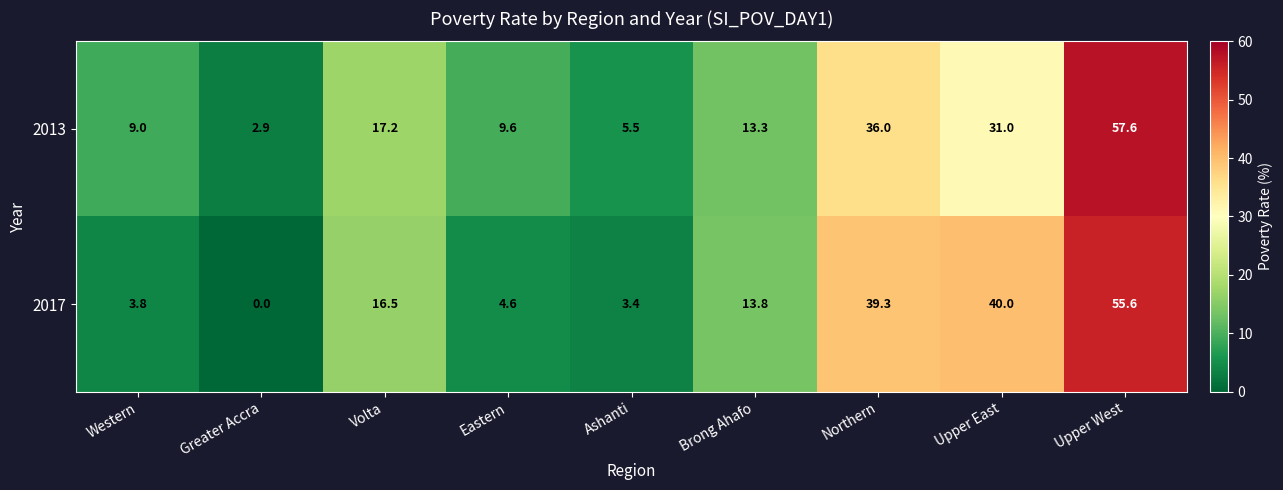

How many distinct data groups are displayed?

2